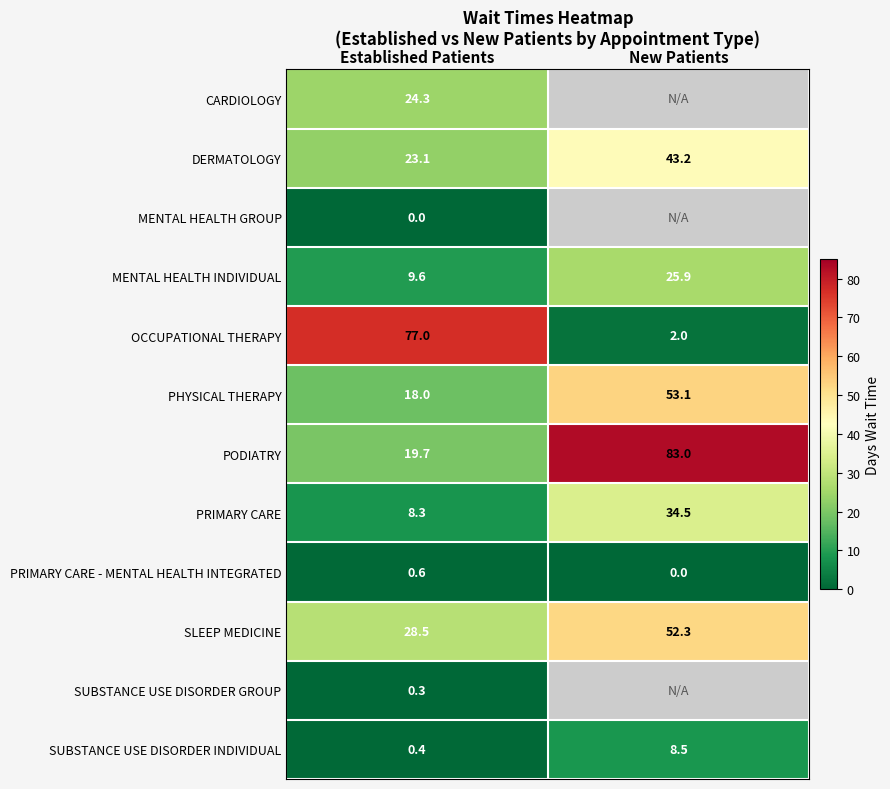

At which label is PRIMARY CARE closest to 21?

Established Patients